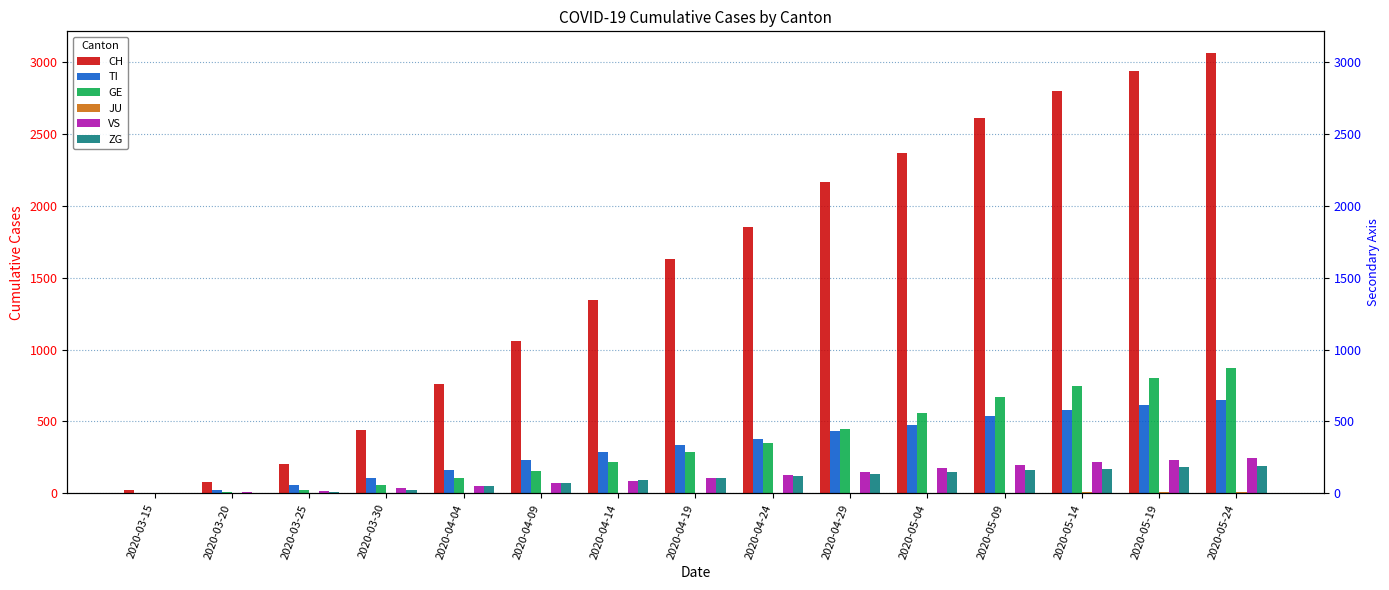

Reading left to right, transcribe all the data shown in this chart.

CH: 2020-03-15=22	2020-03-20=79	2020-03-25=201	2020-03-30=441	2020-04-04=757	2020-04-09=1061	2020-04-14=1342	2020-04-19=1631	2020-04-24=1852	2020-04-29=2168	2020-05-04=2369	2020-05-09=2611	2020-05-14=2795	2020-05-19=2933	2020-05-24=3059
TI: 2020-03-15=6	2020-03-20=22	2020-03-25=60	2020-03-30=105	2020-04-04=165	2020-04-09=230	2020-04-14=290	2020-04-19=338	2020-04-24=381	2020-04-29=436	2020-05-04=474	2020-05-09=535	2020-05-14=582	2020-05-19=617	2020-05-24=652
GE: 2020-03-15=4	2020-03-20=9	2020-03-25=24	2020-03-30=59	2020-04-04=106	2020-04-09=156	2020-04-14=218	2020-04-19=285	2020-04-24=352	2020-04-29=451	2020-05-04=557	2020-05-09=671	2020-05-14=744	2020-05-19=799	2020-05-24=869
JU: 2020-03-15=0	2020-03-20=0	2020-03-25=0	2020-03-30=0	2020-04-04=0	2020-04-09=0	2020-04-14=0	2020-04-19=1	2020-04-24=2	2020-04-29=3	2020-05-04=4	2020-05-09=5	2020-05-14=7	2020-05-19=9	2020-05-24=11
VS: 2020-03-15=2	2020-03-20=7	2020-03-25=15	2020-03-30=35	2020-04-04=53	2020-04-09=69	2020-04-14=88	2020-04-19=107	2020-04-24=127	2020-04-29=152	2020-05-04=174	2020-05-09=198	2020-05-14=218	2020-05-19=231	2020-05-24=249
ZG: 2020-03-15=0	2020-03-20=4	2020-03-25=10	2020-03-30=24	2020-04-04=49	2020-04-09=72	2020-04-14=90	2020-04-19=107	2020-04-24=120	2020-04-29=138	2020-05-04=152	2020-05-09=163	2020-05-14=172	2020-05-19=181	2020-05-24=187